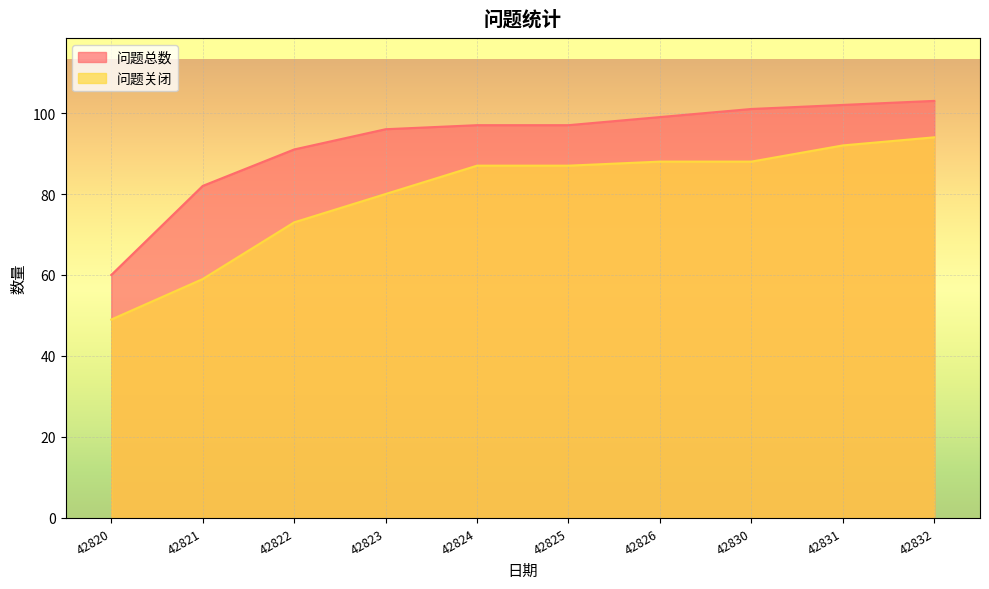

Where does the 问题关闭 series first go above 87?

42826